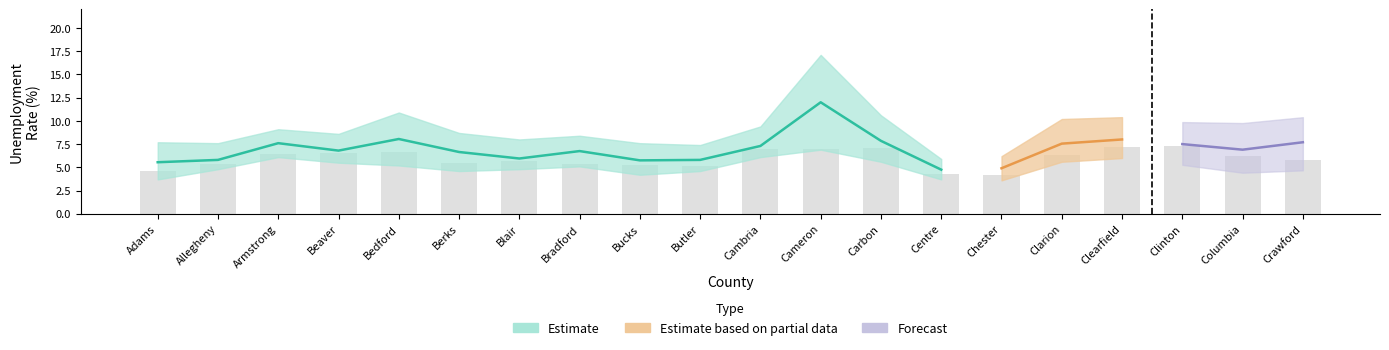

What is the label of the 15th bar from the right?

Berks